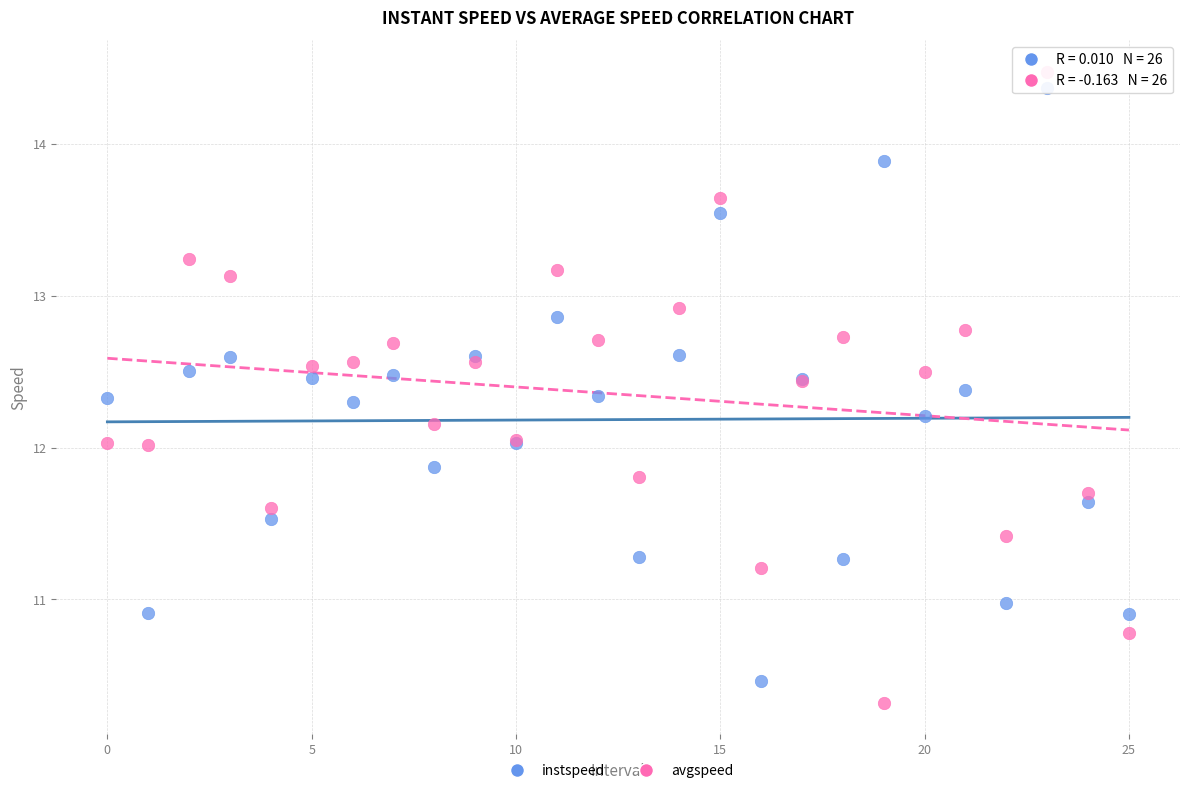

Which series has the widest spread of Y values?

avgspeed